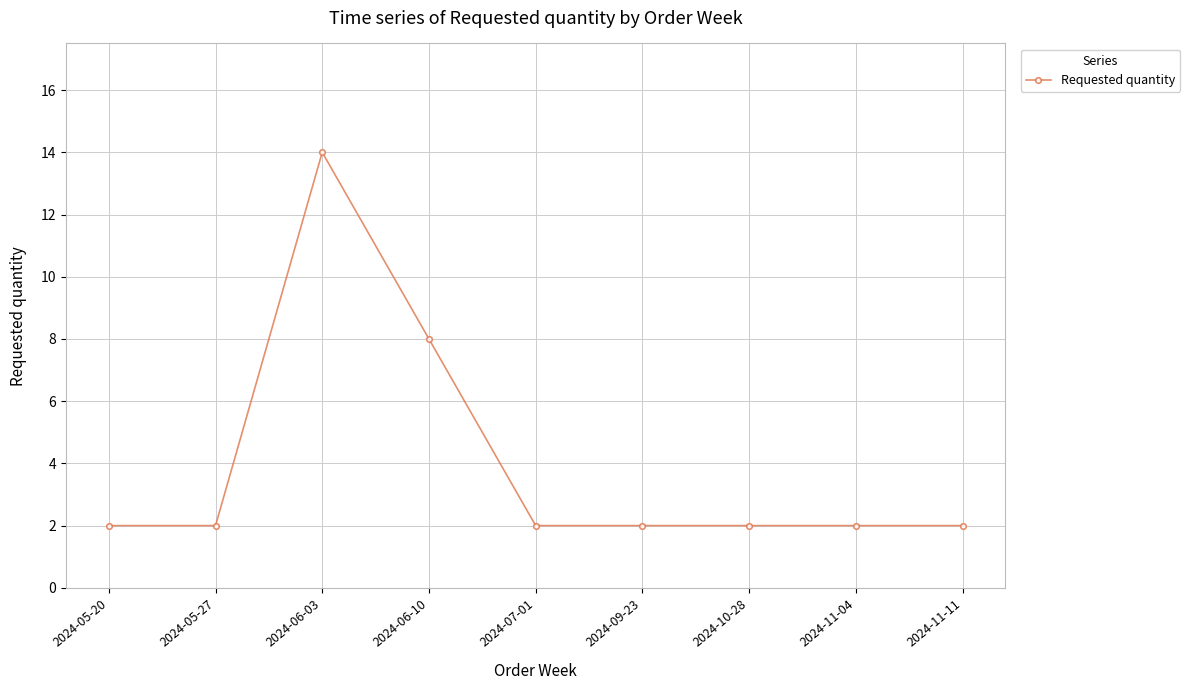

True or false: the data shows 1 at 2024-05-20.

False